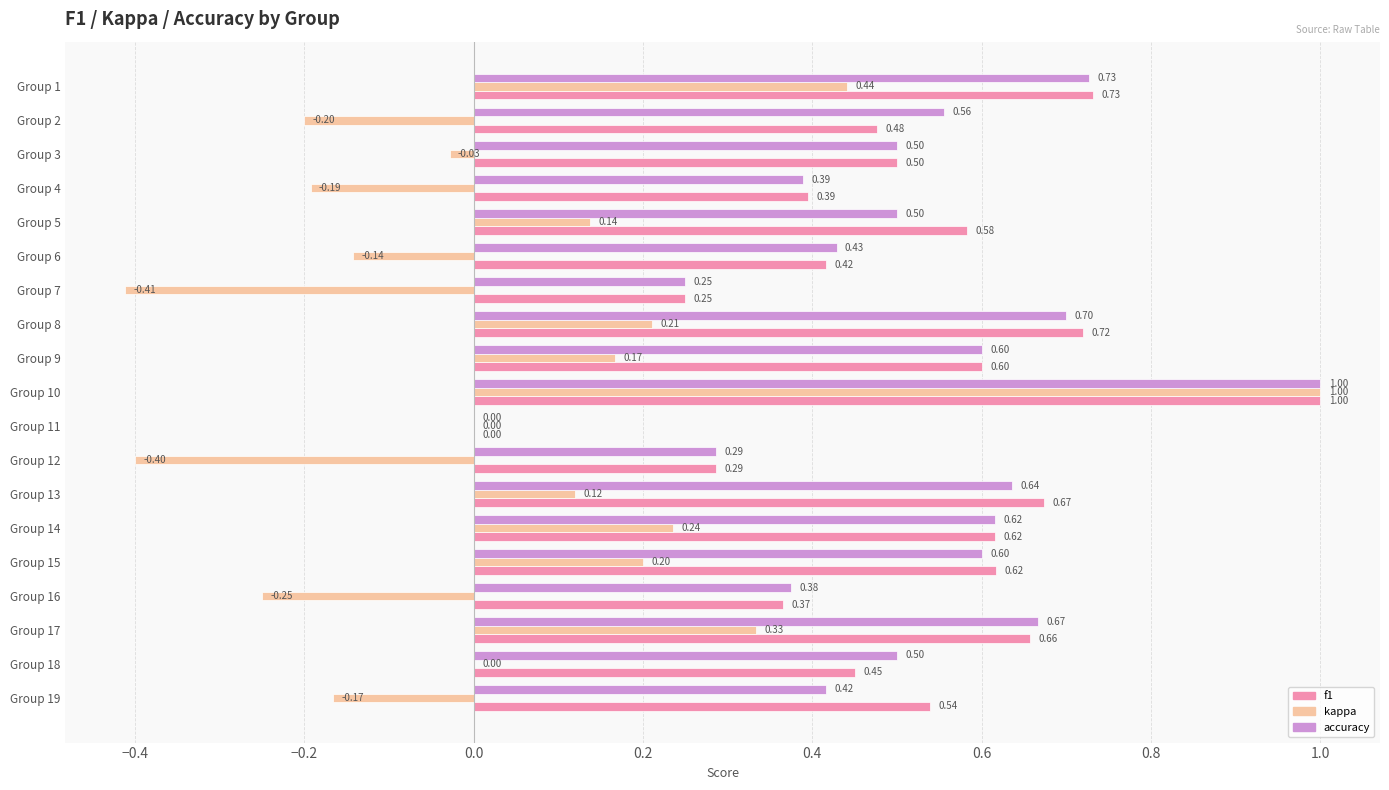

Which series changed the most between Group 3 and Group 13?

f1